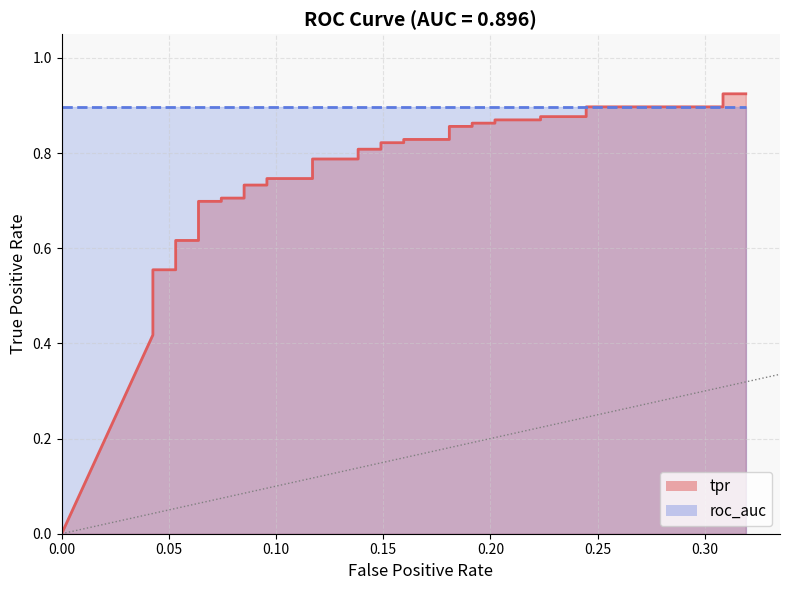

The value at 0.05 is 0.1. True or false?

False